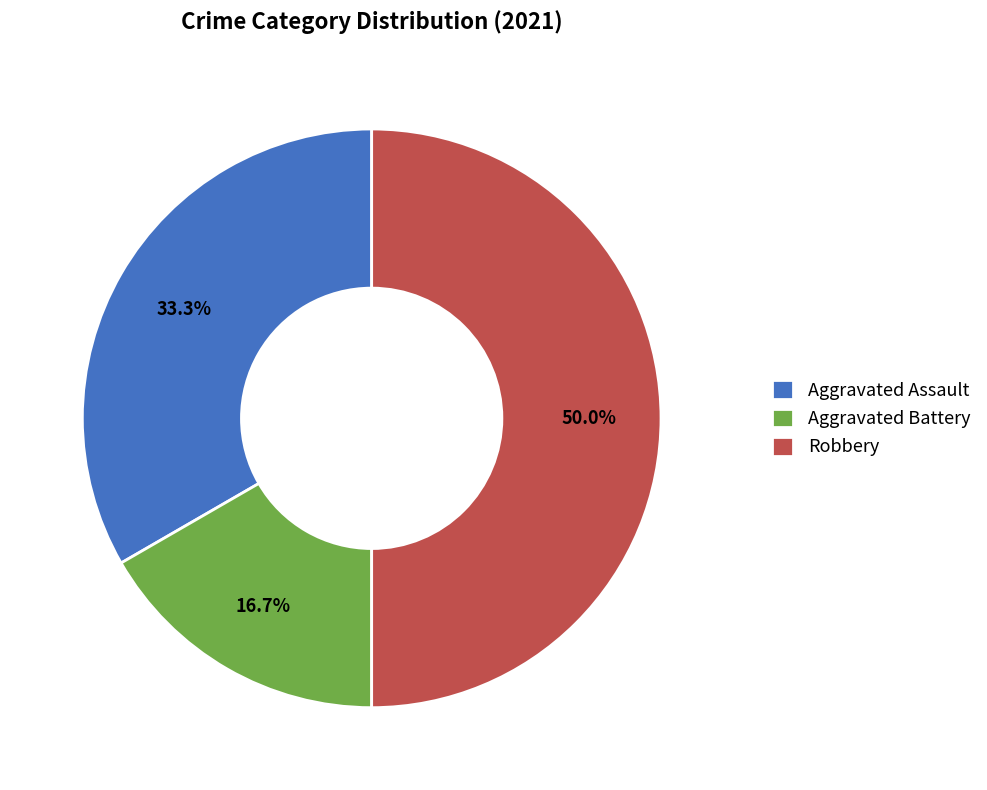

What percentage is the Aggravated Battery slice, to the nearest percent?

17%